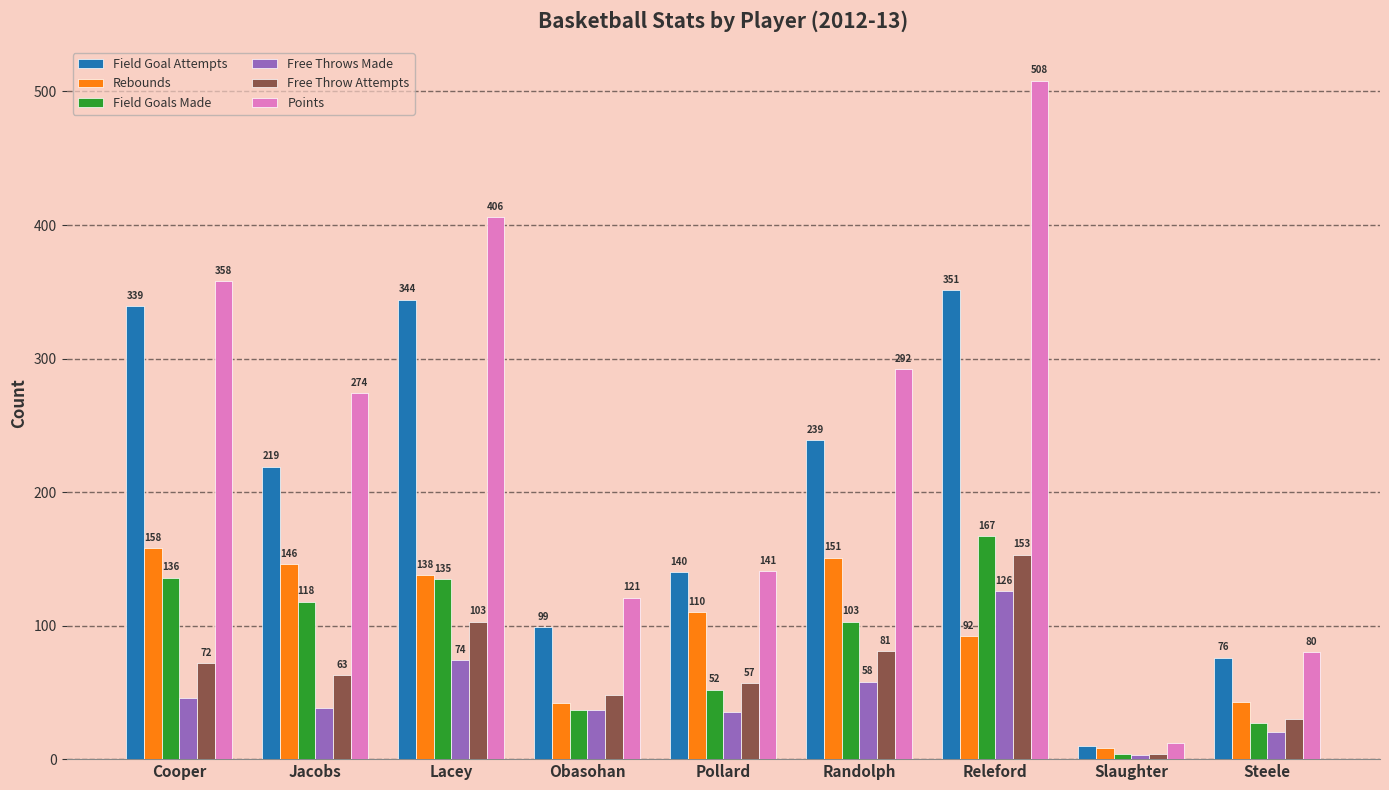

How many data points does each series have?

9